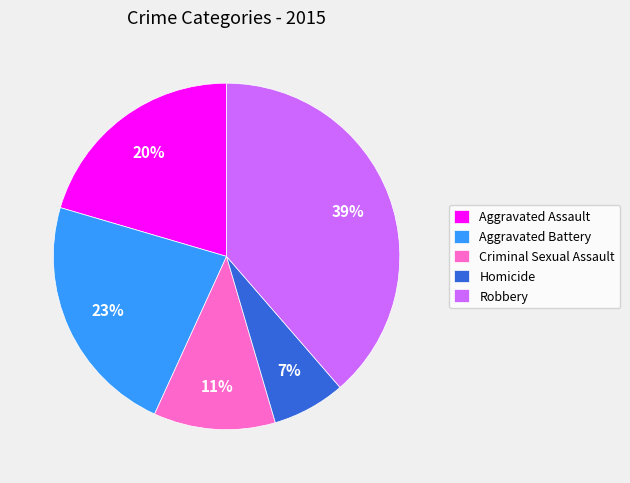

True or false: Homicide accounts for 1% of the total.

False